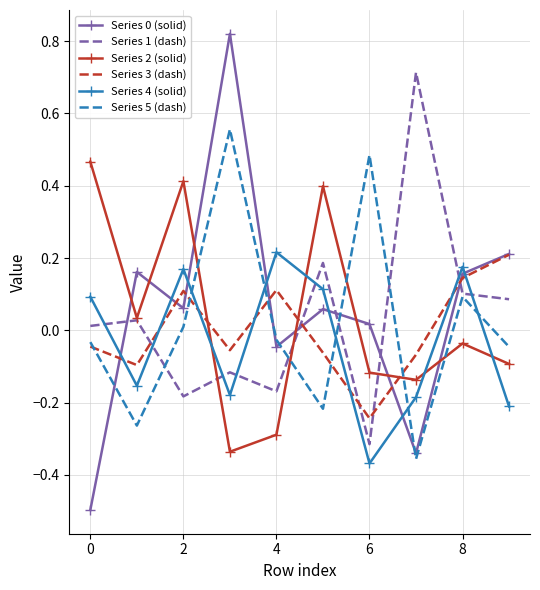

How many times do Series 4 (solid) and Series 1 (dash) cross each other?

7